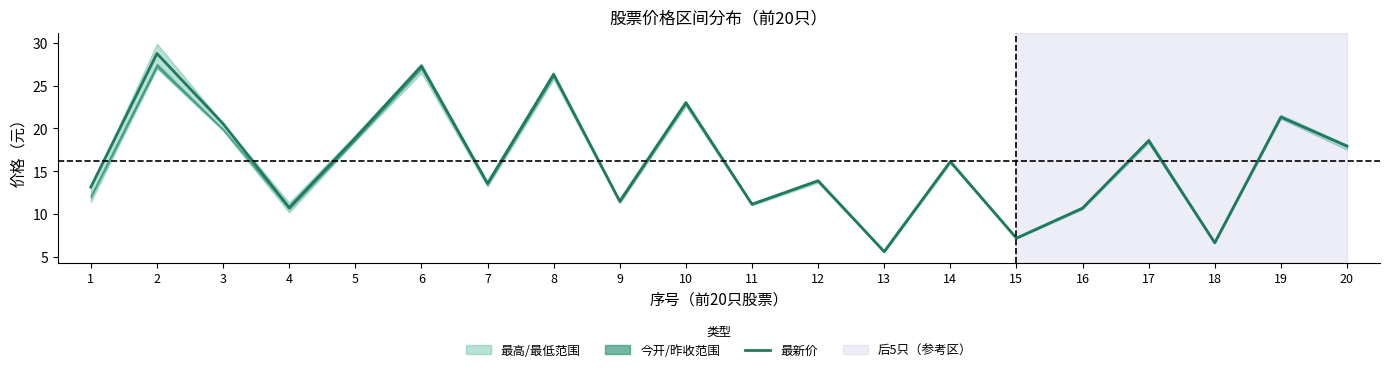

What is the greatest value displayed?

28.7